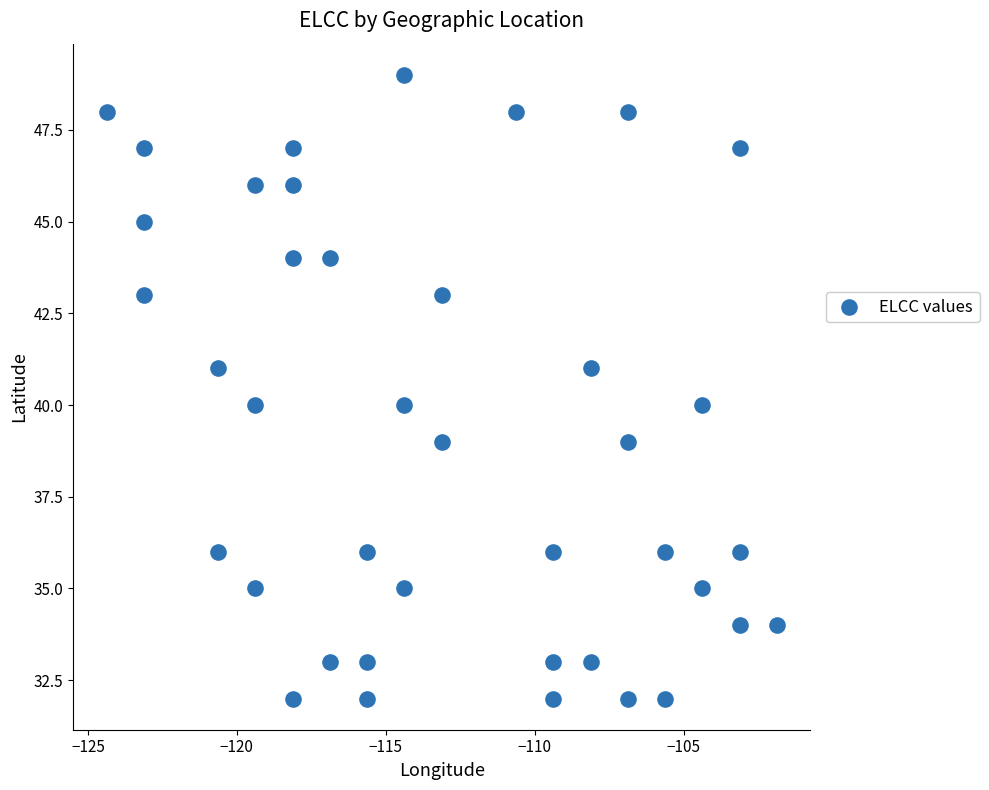

What is the range of Y values (max minus min)?

17